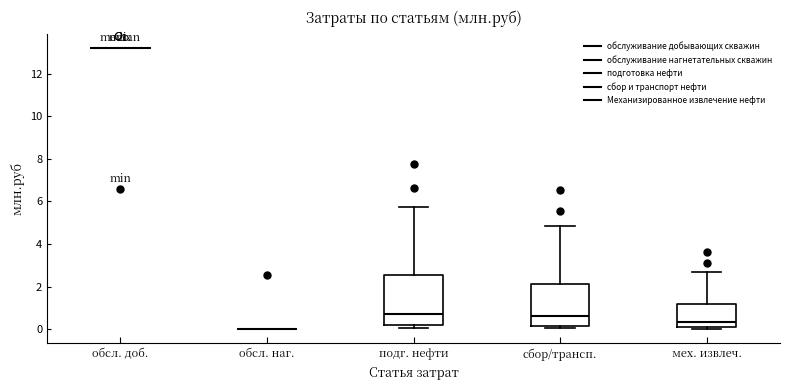

Comparing the boxes themselves (not the whiskers), which one is the tallest?

подг. нефти